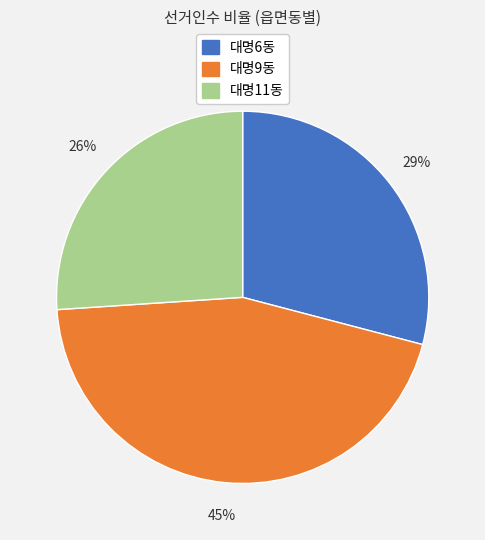

The 대명6동 slice represents 38% of the pie. True or false?

False